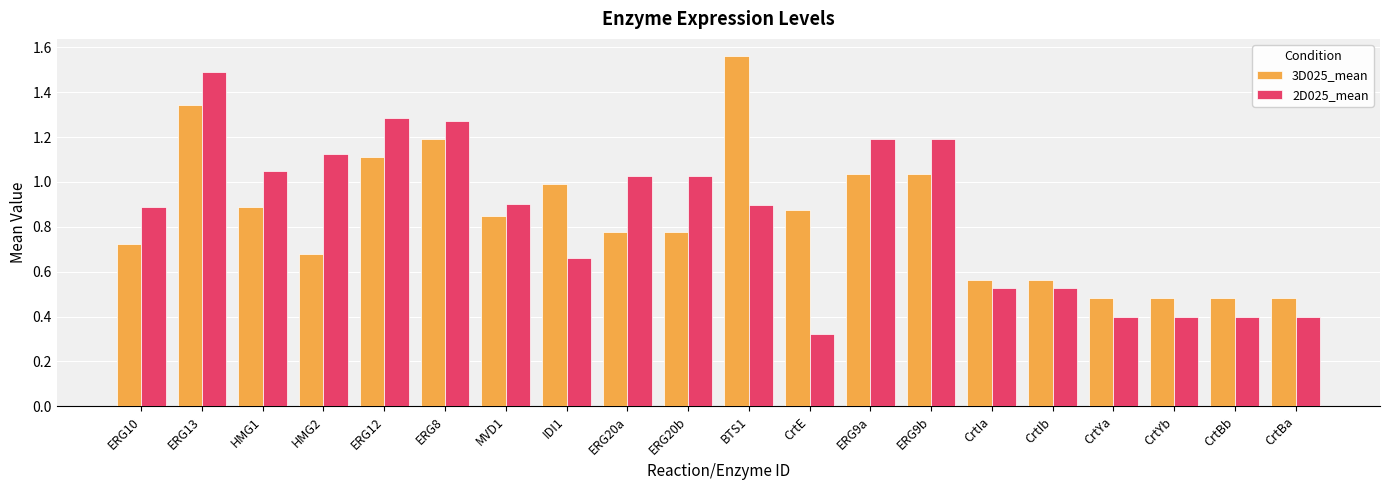

What are all the series names shown in the legend?

3D025_mean, 2D025_mean